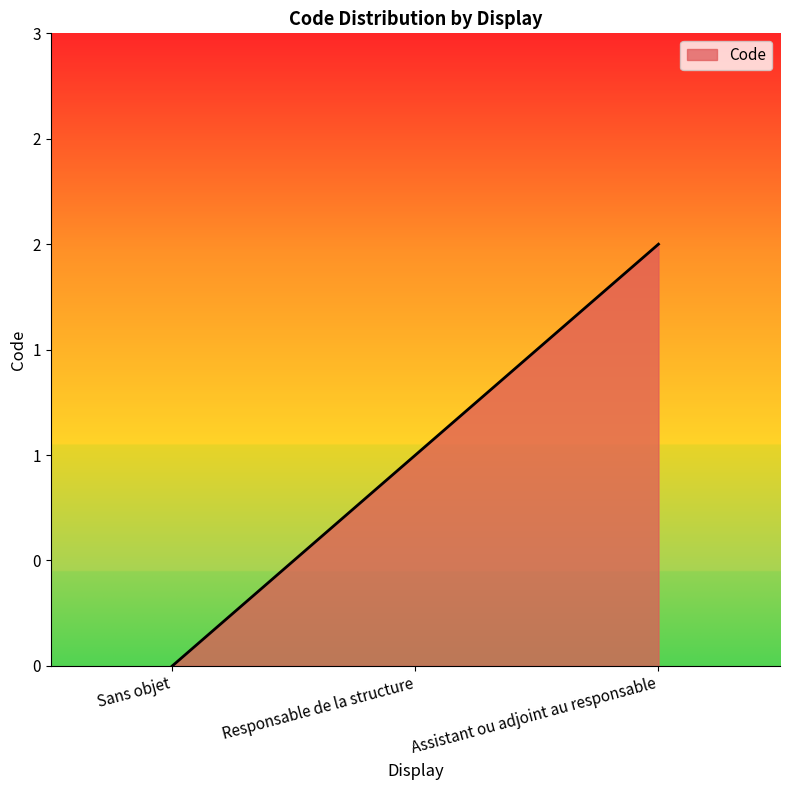

What position from the right is Assistant ou adjoint au responsable?

1